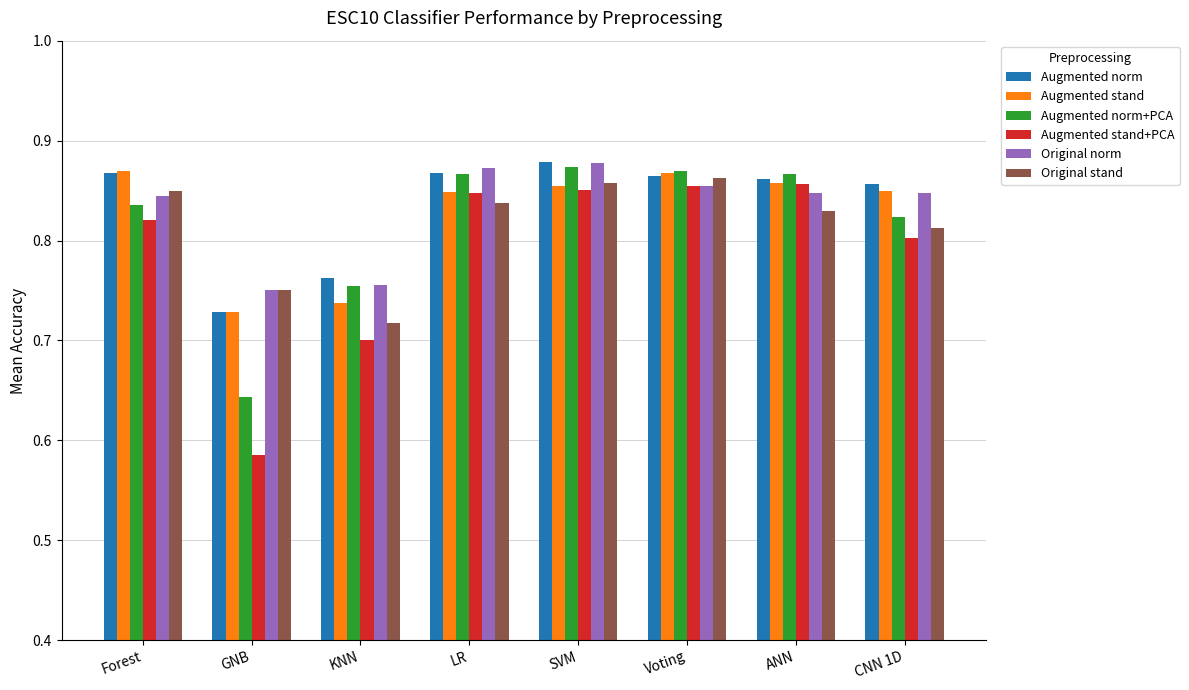

Is it true that Original stand equals 0.4 at SVM?

False